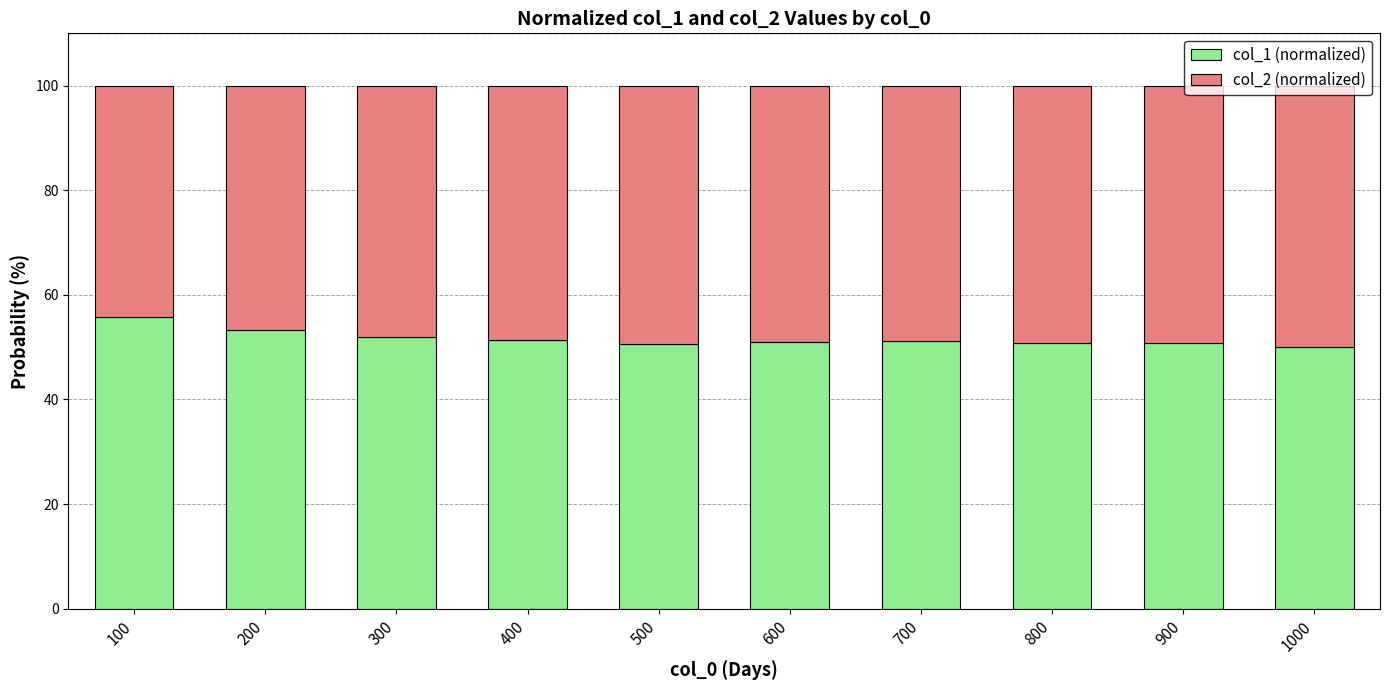

What is the sum of the col_1 (normalized) values at 300 and 500?

102.5